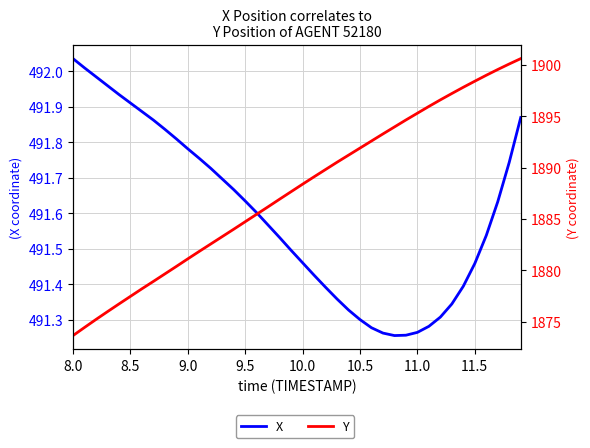

Is it true that X equals 660.3 at 29?

False